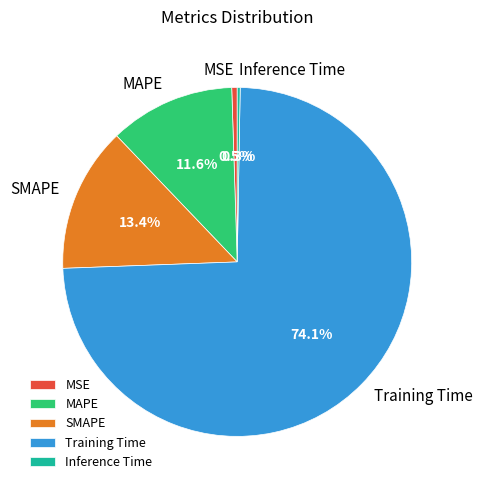

Is there any slice that represents more than half of the pie?

Yes